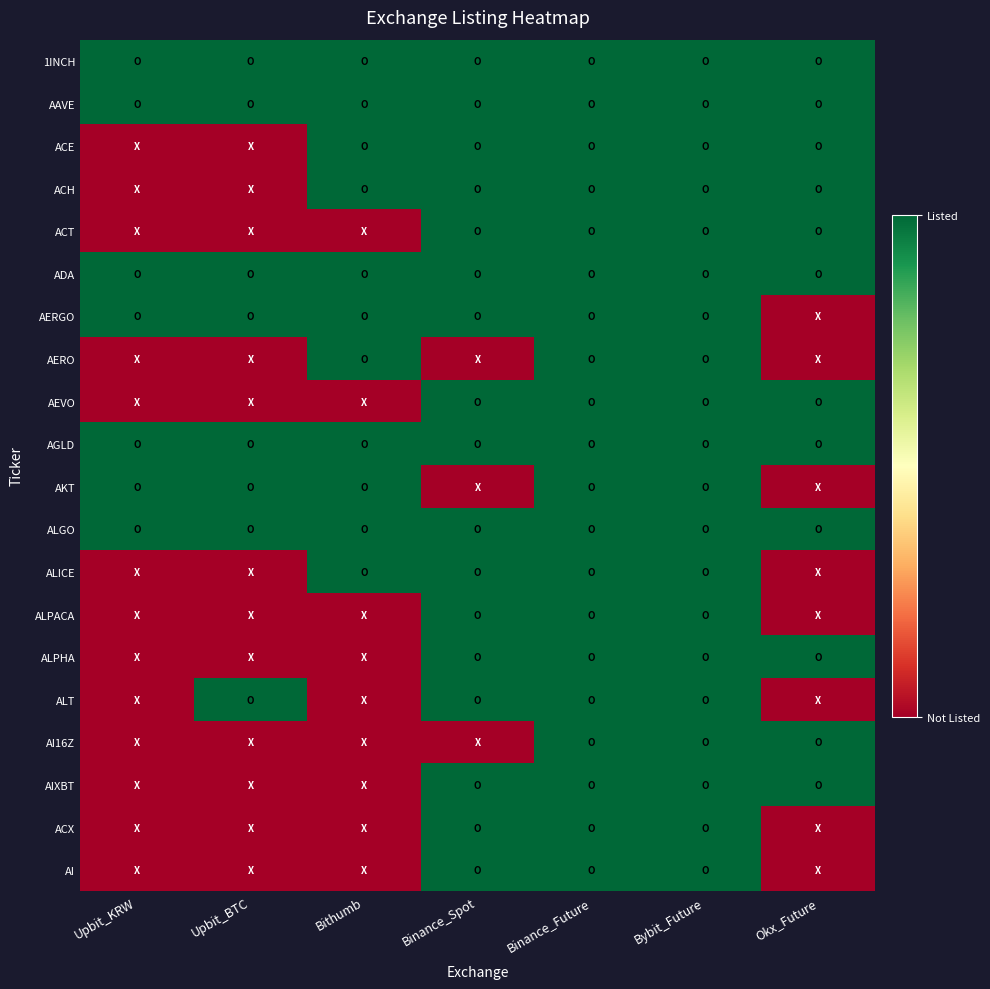

Between Upbit_KRW and Bithumb, which is larger?

Upbit_KRW